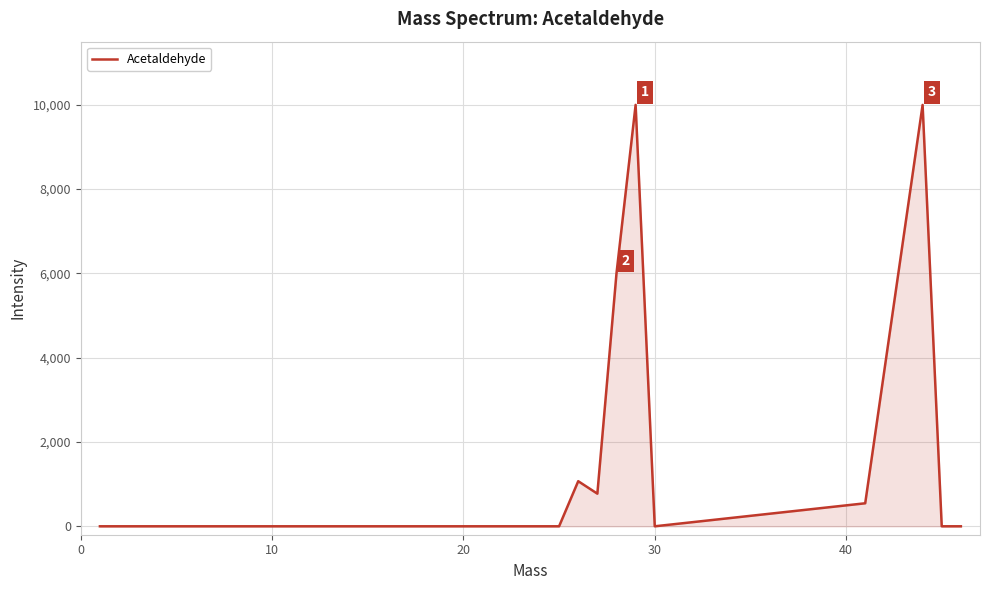

What is the difference between the maximum and minimum values?

9999